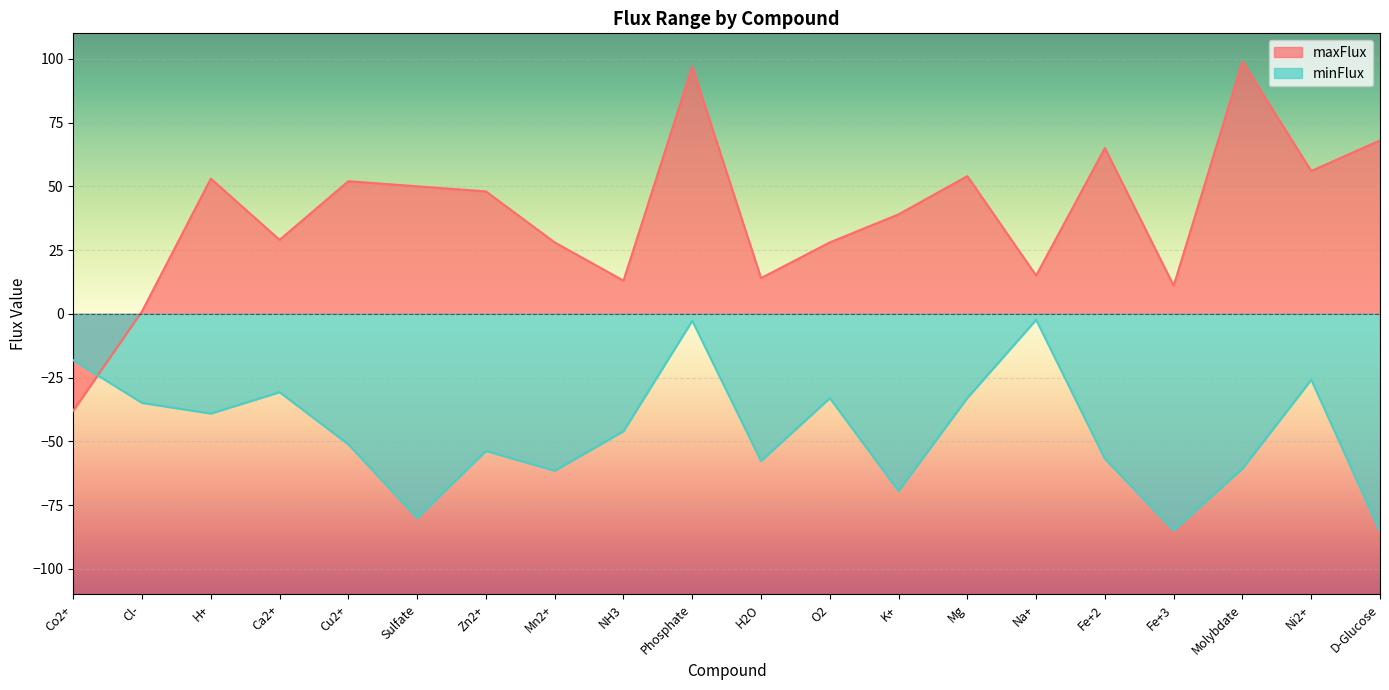

Reading right to left, transcribe all the data shown in this chart.

maxFlux: 68.0	56.0	99.0	11.0	65.0	15.0	54.0	39.0	28.0	14.0	97.0	13.0	28.0	48.0	50.0	52.0	29.0	53.0	1.0	-38.0
minFlux: -85.3	-25.9	-60.7	-84.9	-56.9	-2.3	-33.0	-69.5	-33.1	-57.7	-2.7	-46.1	-61.6	-53.8	-80.1	-51.2	-30.7	-39.1	-35.0	-18.2